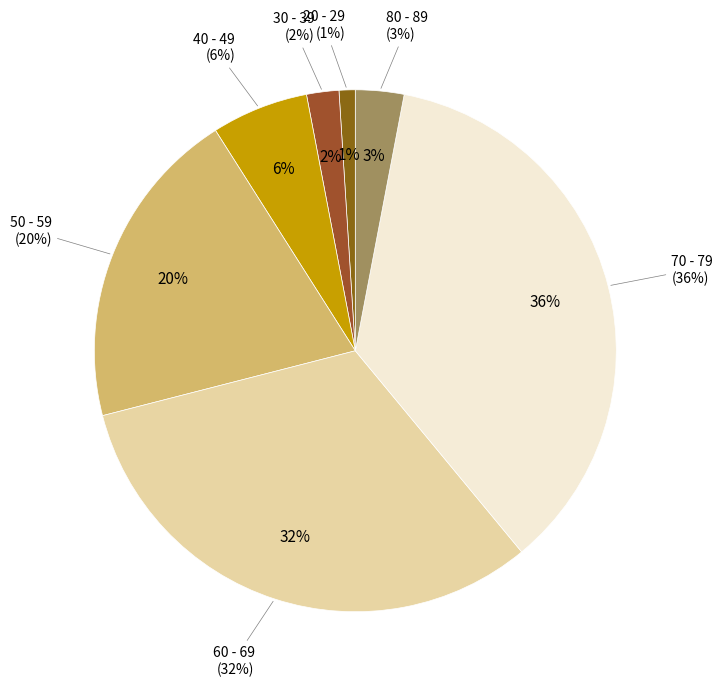

Is there a majority slice in this chart?

No